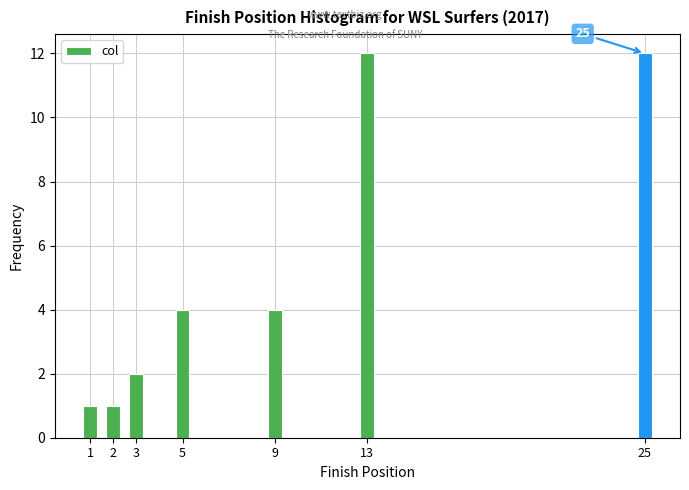

Reading left to right, extract all data points from this chart.

1	1	2	4	4	12	12